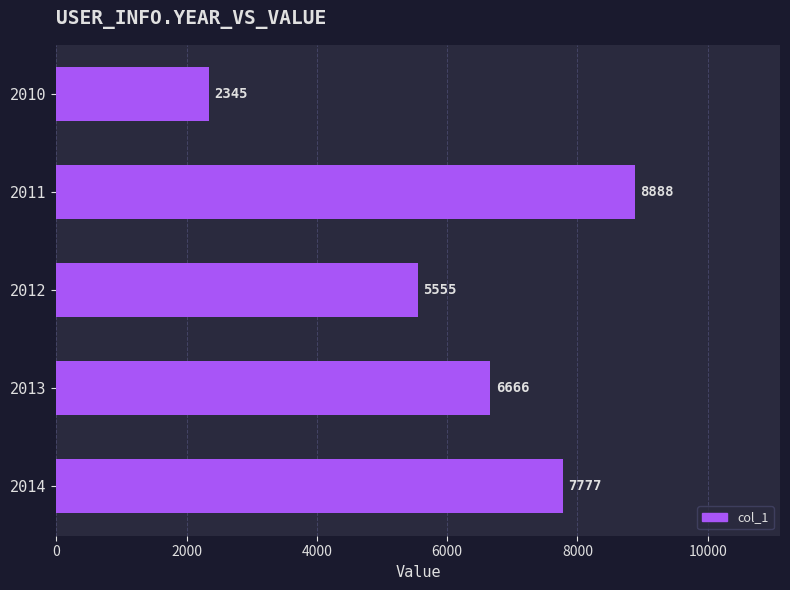

What is the value of the 3rd bar from the top?

5555